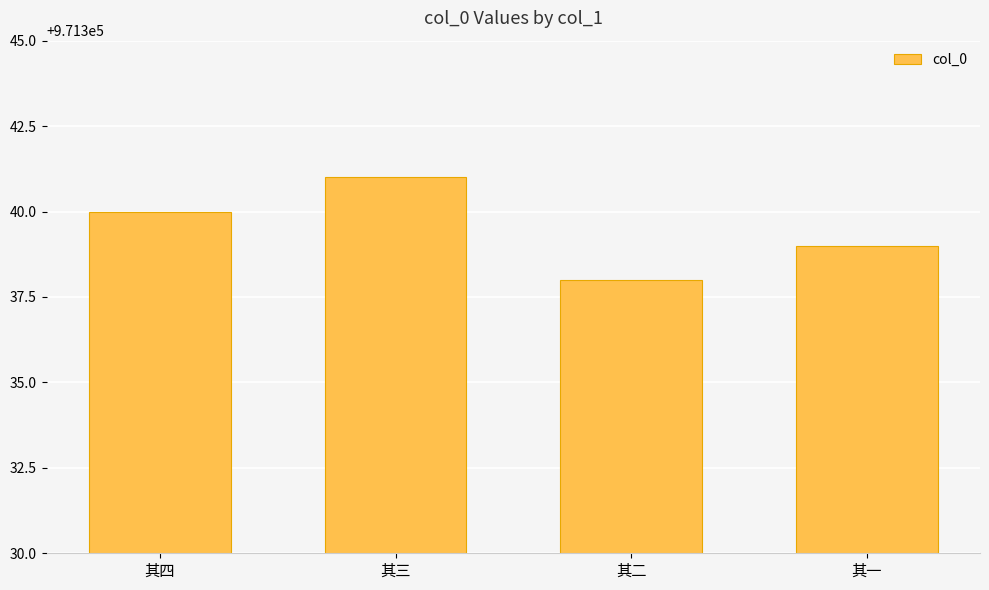

Which category has the highest value across all series?

其三